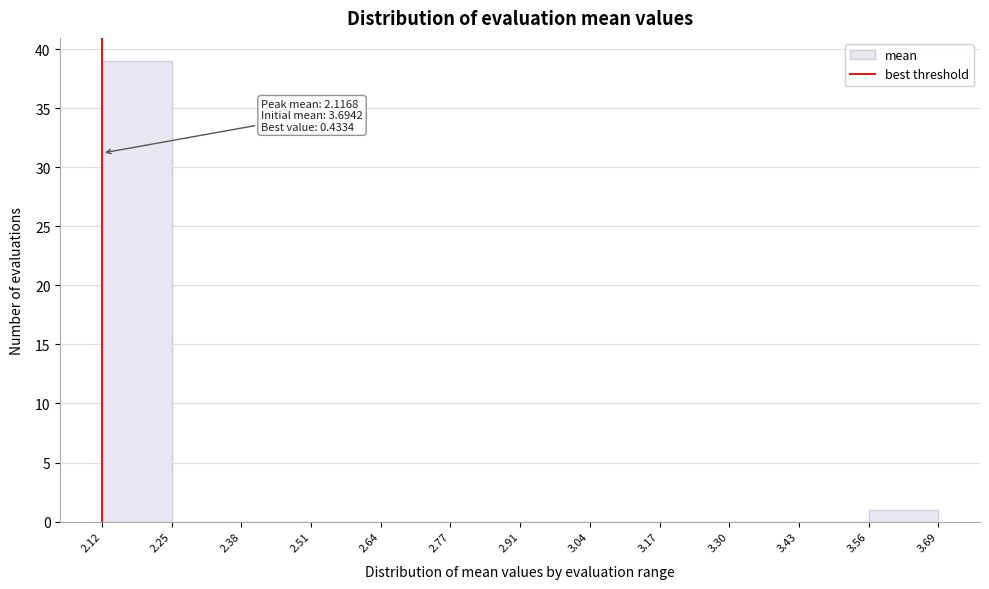

Which range on the x-axis has the tallest bar?

2.12 to 2.25